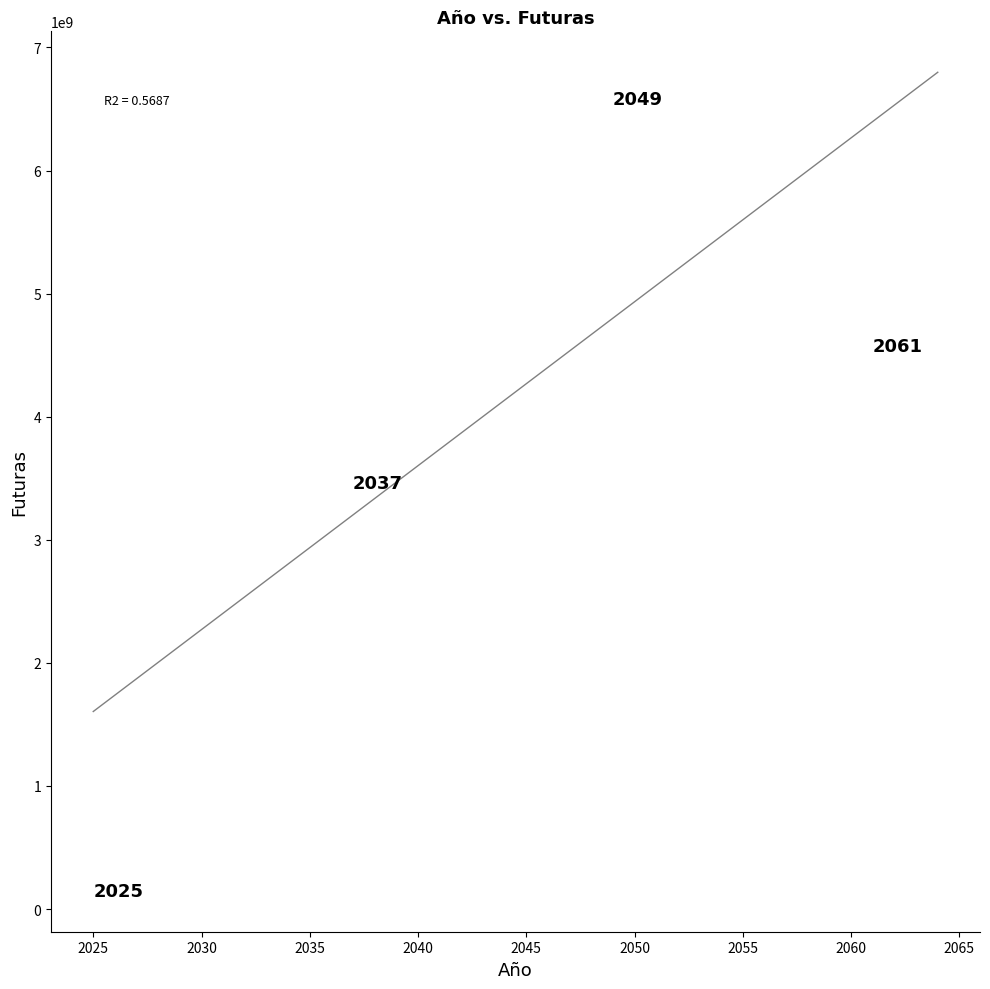

What is the range of X values (max minus min)?

39.0